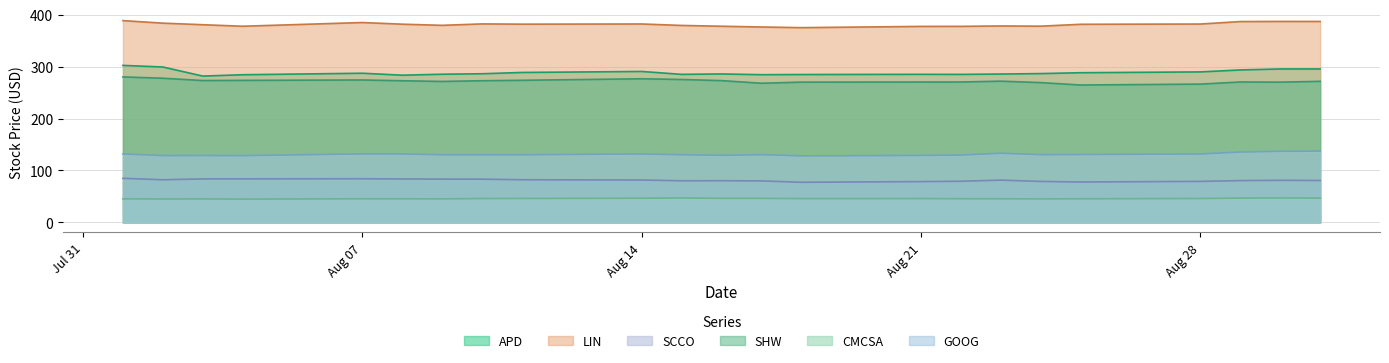

What is the total value across all series at Aug 07?

1208.0